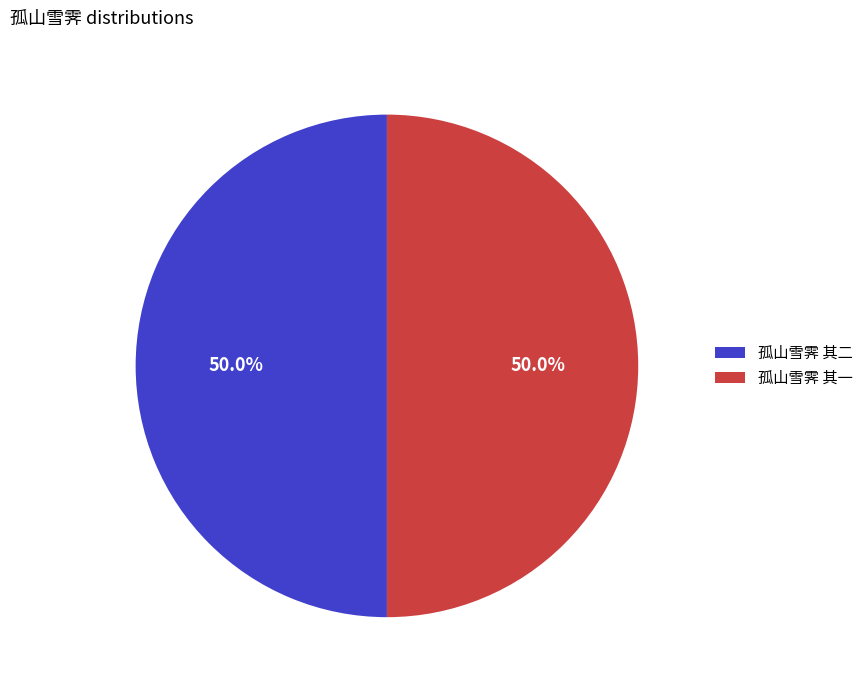

How many slices are in this pie chart?

2